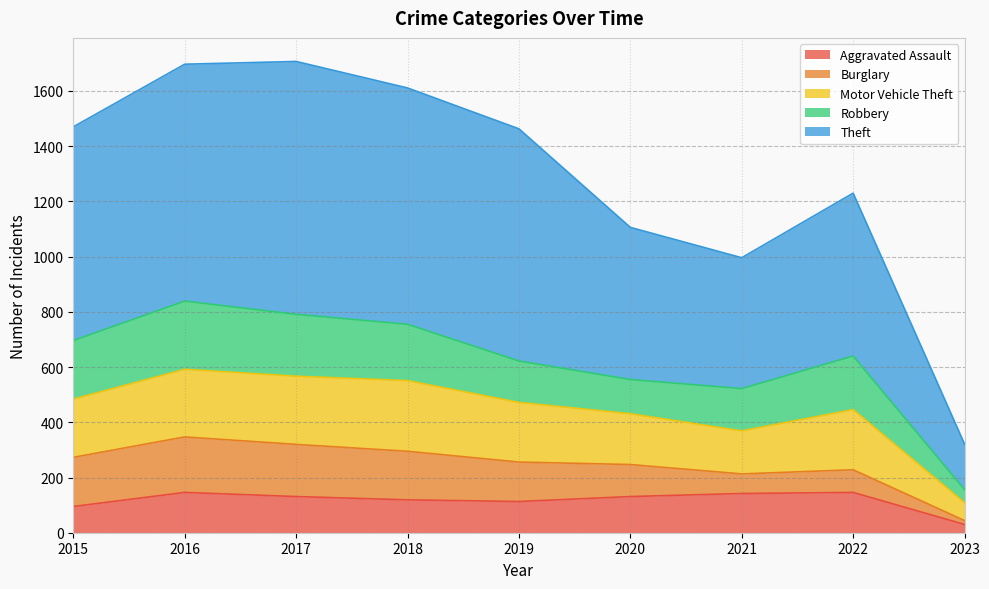

What are all the series names shown in the legend?

Aggravated Assault, Burglary, Motor Vehicle Theft, Robbery, Theft